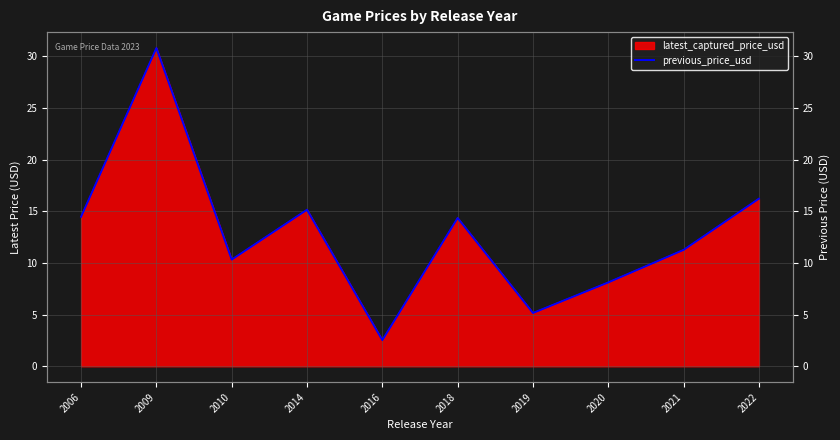

At which label does the data first exceed 14?

2006